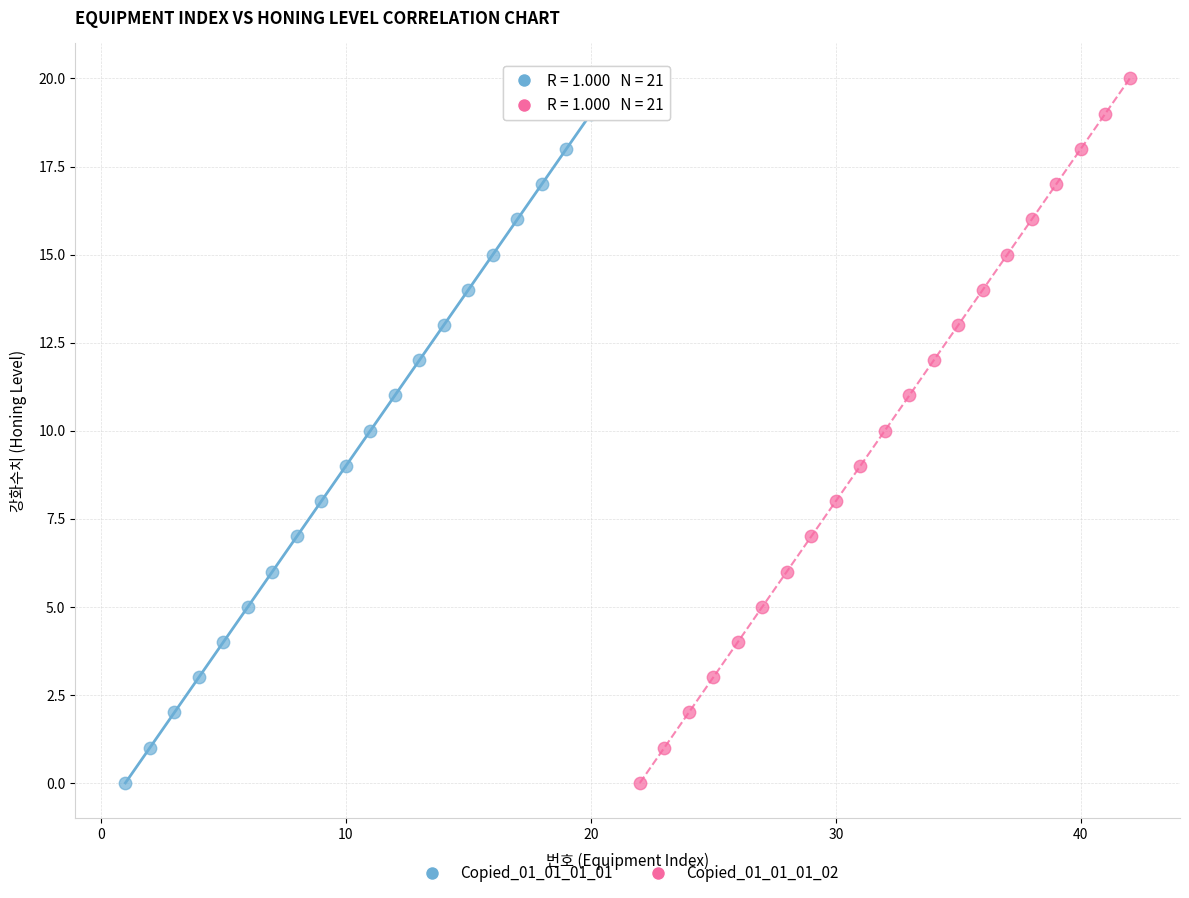

What are all the series names shown in the legend?

Copied_01_01_01_01, Copied_01_01_01_02